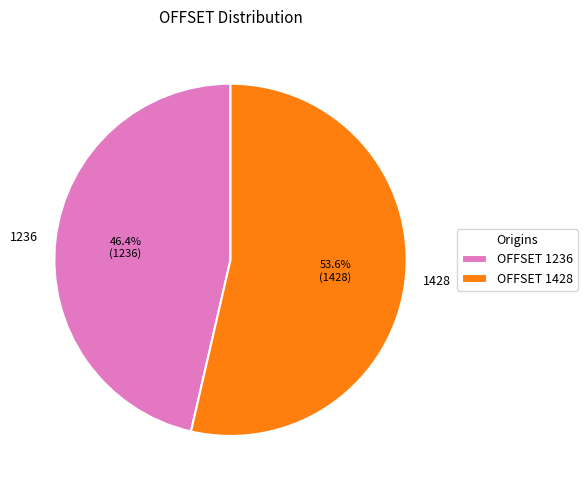

Combined, do 1428 and 1236 account for over 50%?

Yes